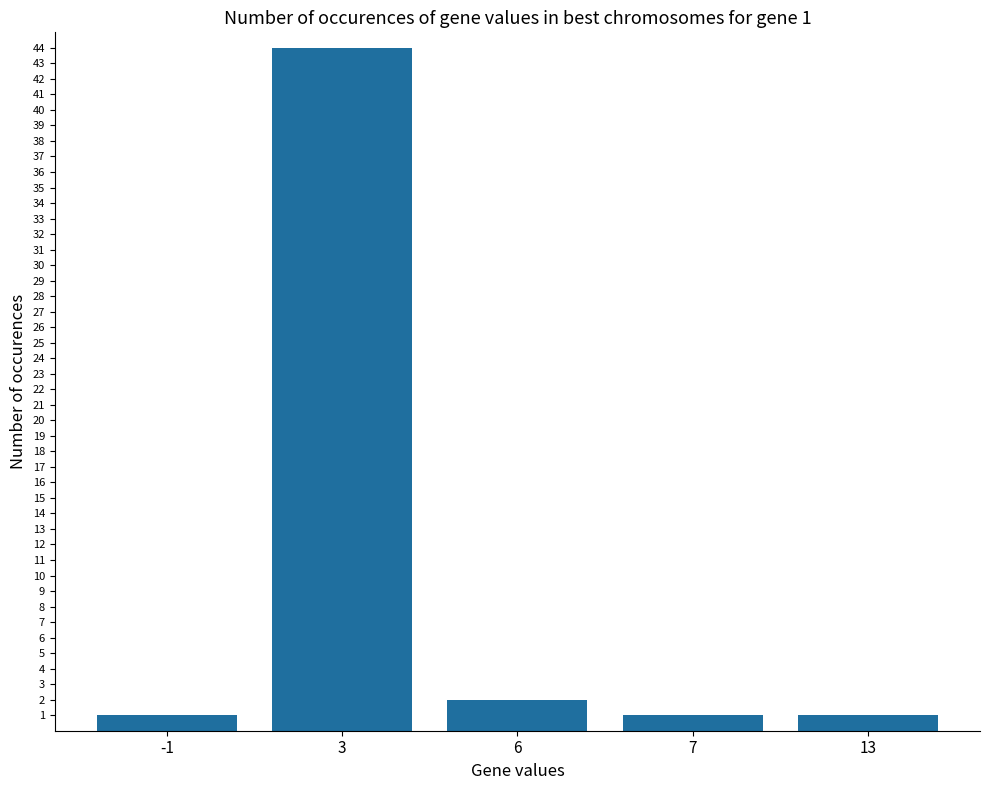

What is the value of the 2nd bar from the left?

44